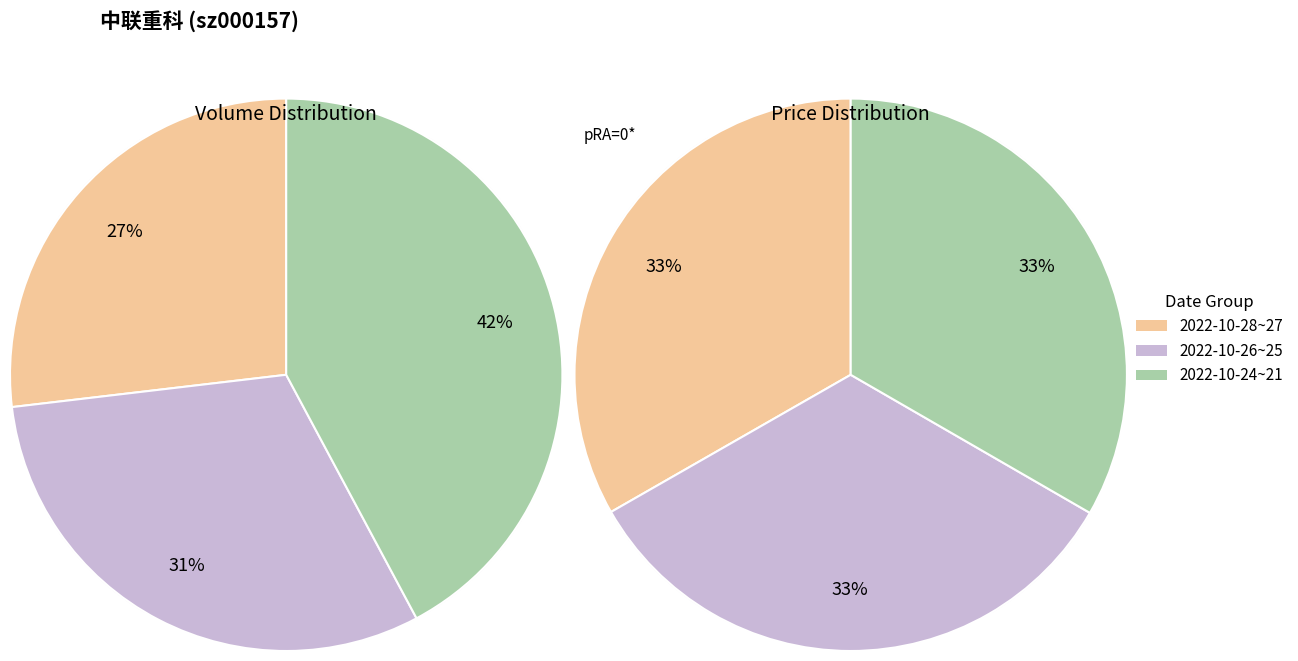

Between 2022-10-27 and 2022-10-28, which is larger?

2022-10-27